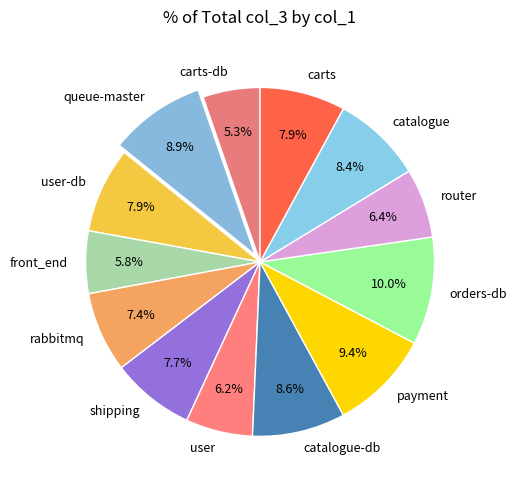

Does any single category account for the majority?

No